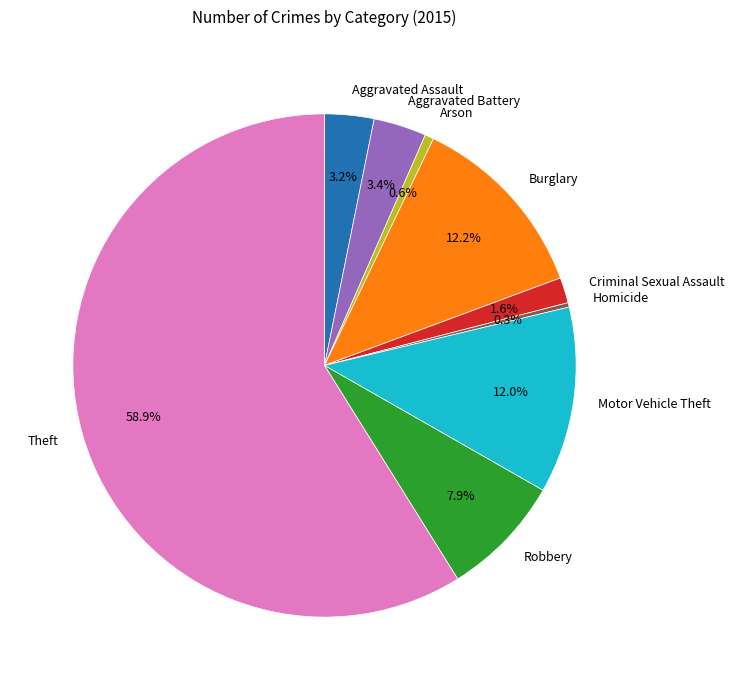

Is the sum of Homicide and Aggravated Assault greater than half?

No